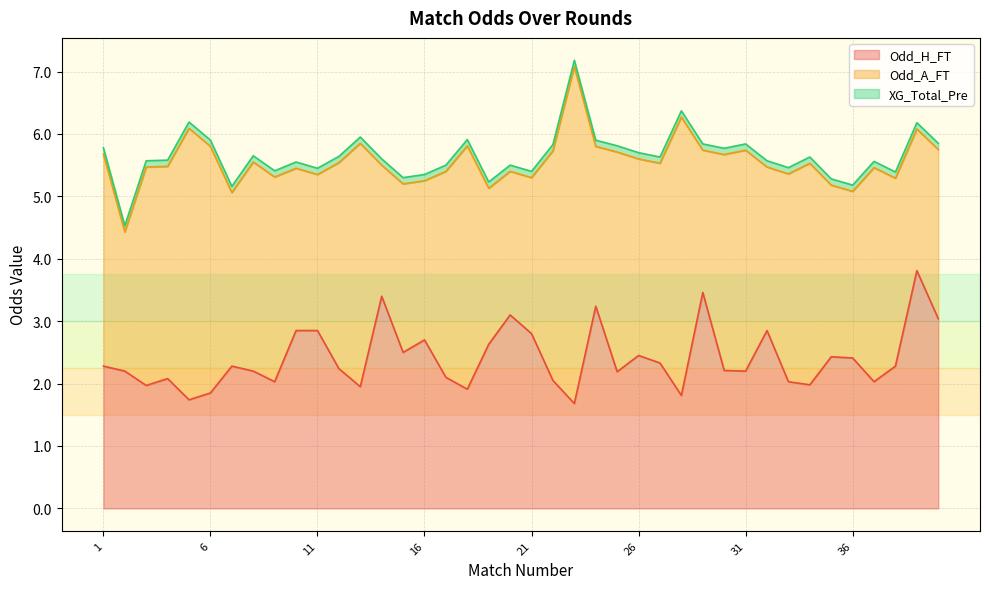

Which series has the largest total across all categories?

Odd_A_FT